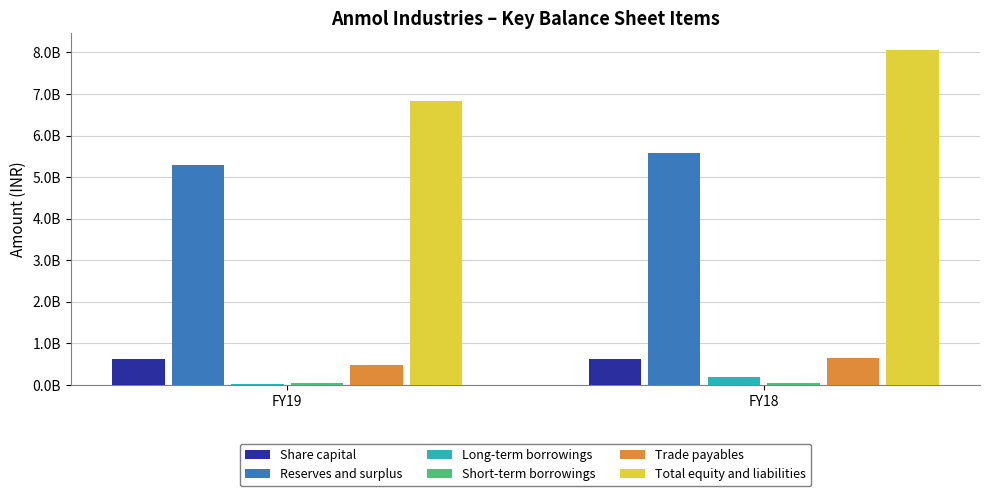

Does the chart contain stacked bars?

No